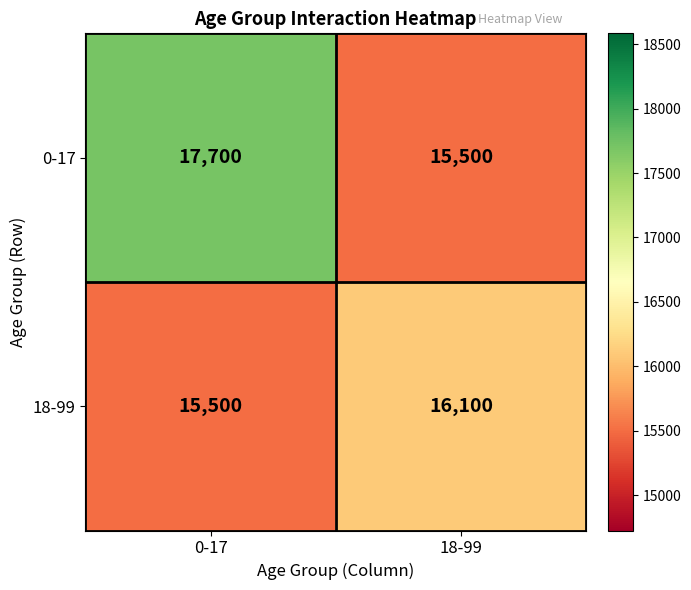

Reading right to left, transcribe all the data shown in this chart.

0-17: 18-99=15500	0-17=17700
18-99: 18-99=16100	0-17=15500